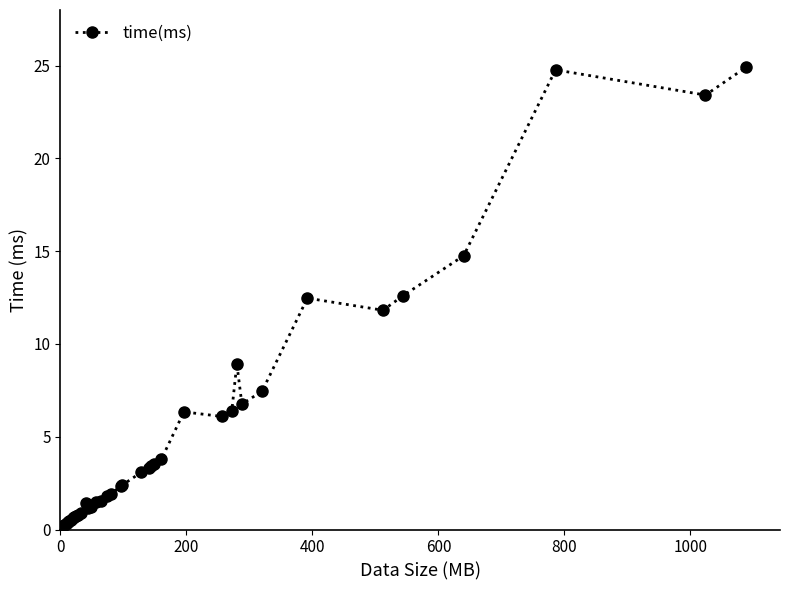

What is the value of the 19th point from the left?

1.8